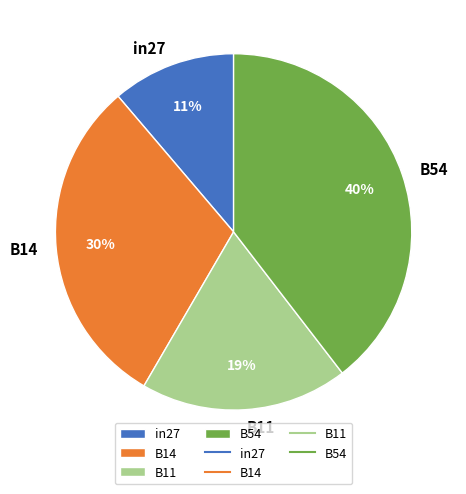

Combined, do in27 and B54 account for over 50%?

Yes